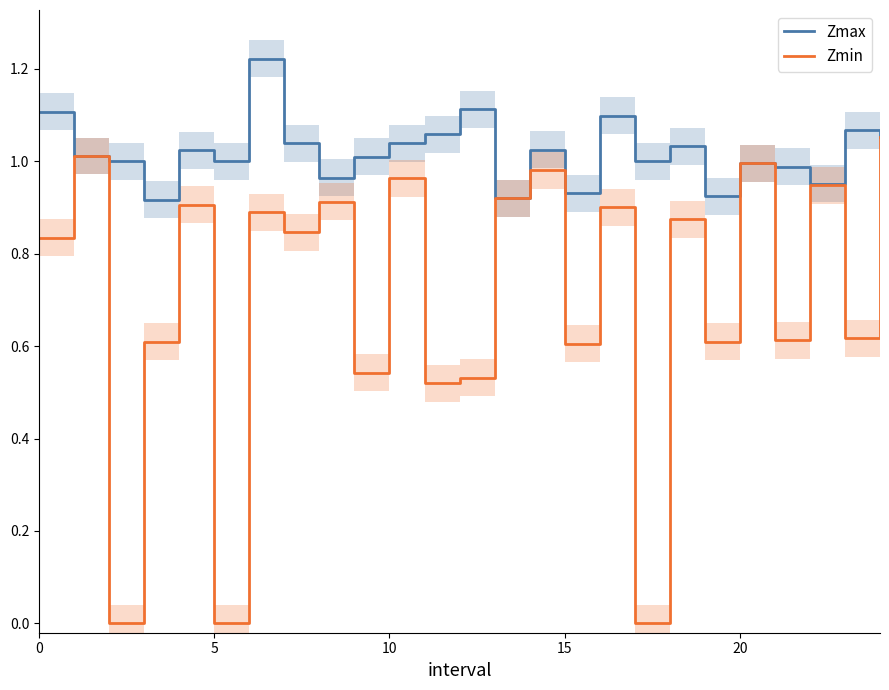

In Zmin, how many points are higher than both neighbors (excluding endpoints)?

10